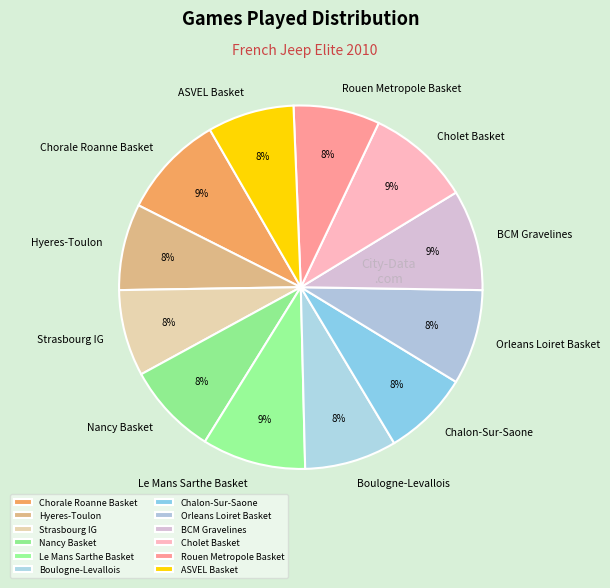

Approximately how many times larger is the value at Cholet Basket compared to Le Mans Sarthe Basket?

1.0